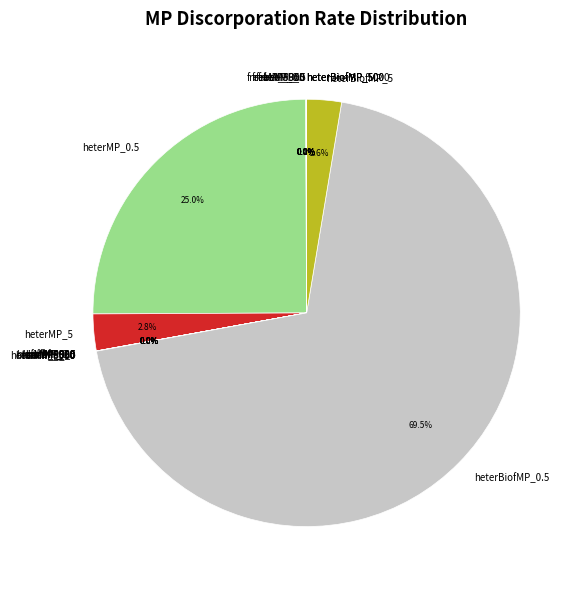

The freeMP_0.5 slice represents 1% of the pie. True or false?

False